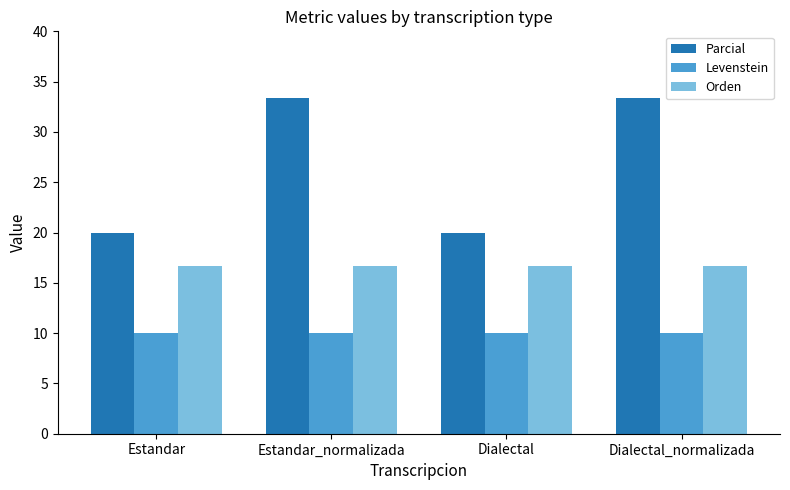

What are all the series names shown in the legend?

Parcial, Levenstein, Orden